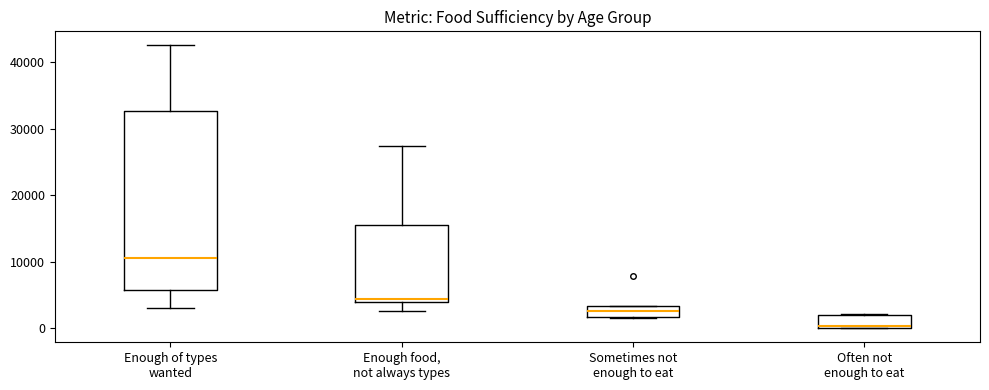

Which box has the highest median line?

Enough of types wanted